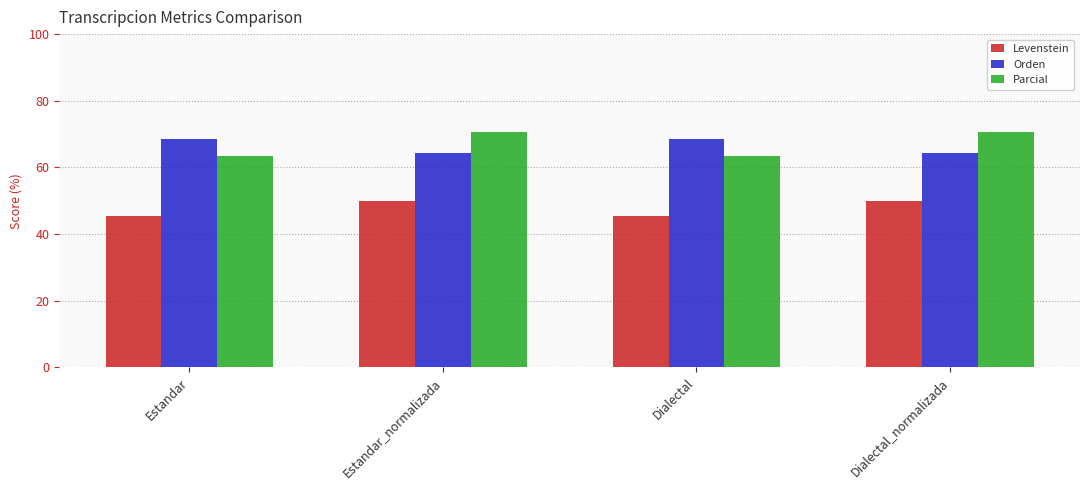

What is the average value of the Parcial series?

67.1